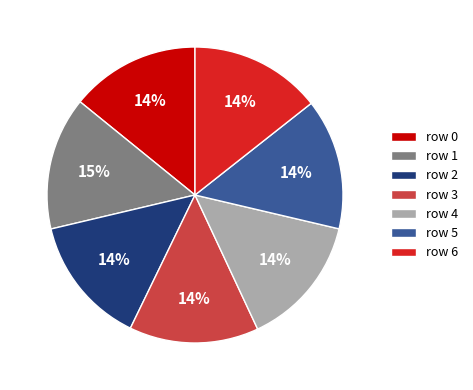

Is row 6 the majority of the pie?

No